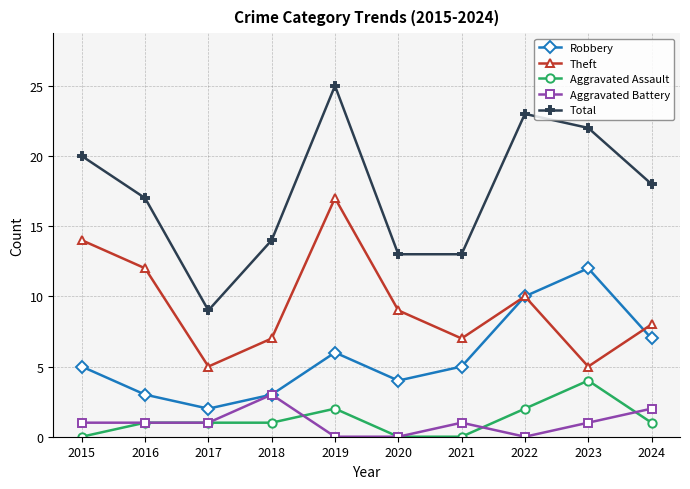

Is the value of Aggravated Assault at 2023 greater than the value of Aggravated Battery at 2021?

Yes